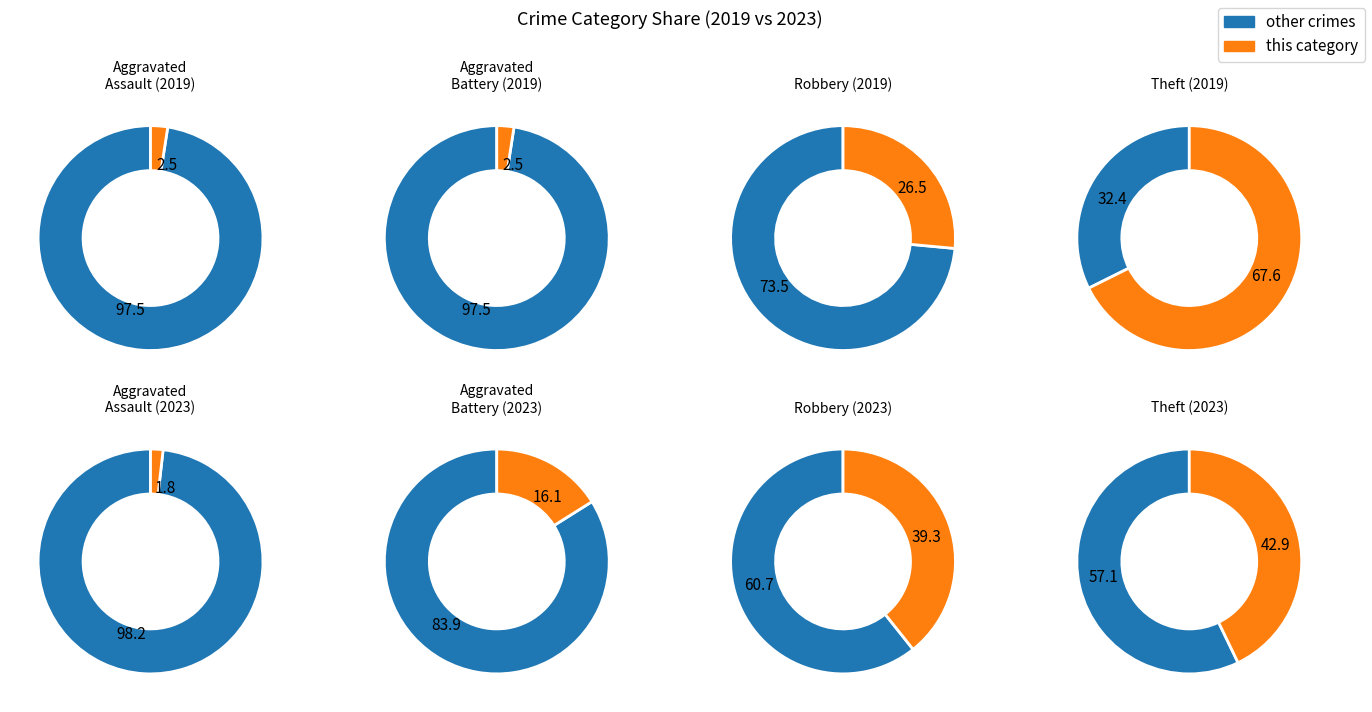

Is Homicide the majority of the pie?

No